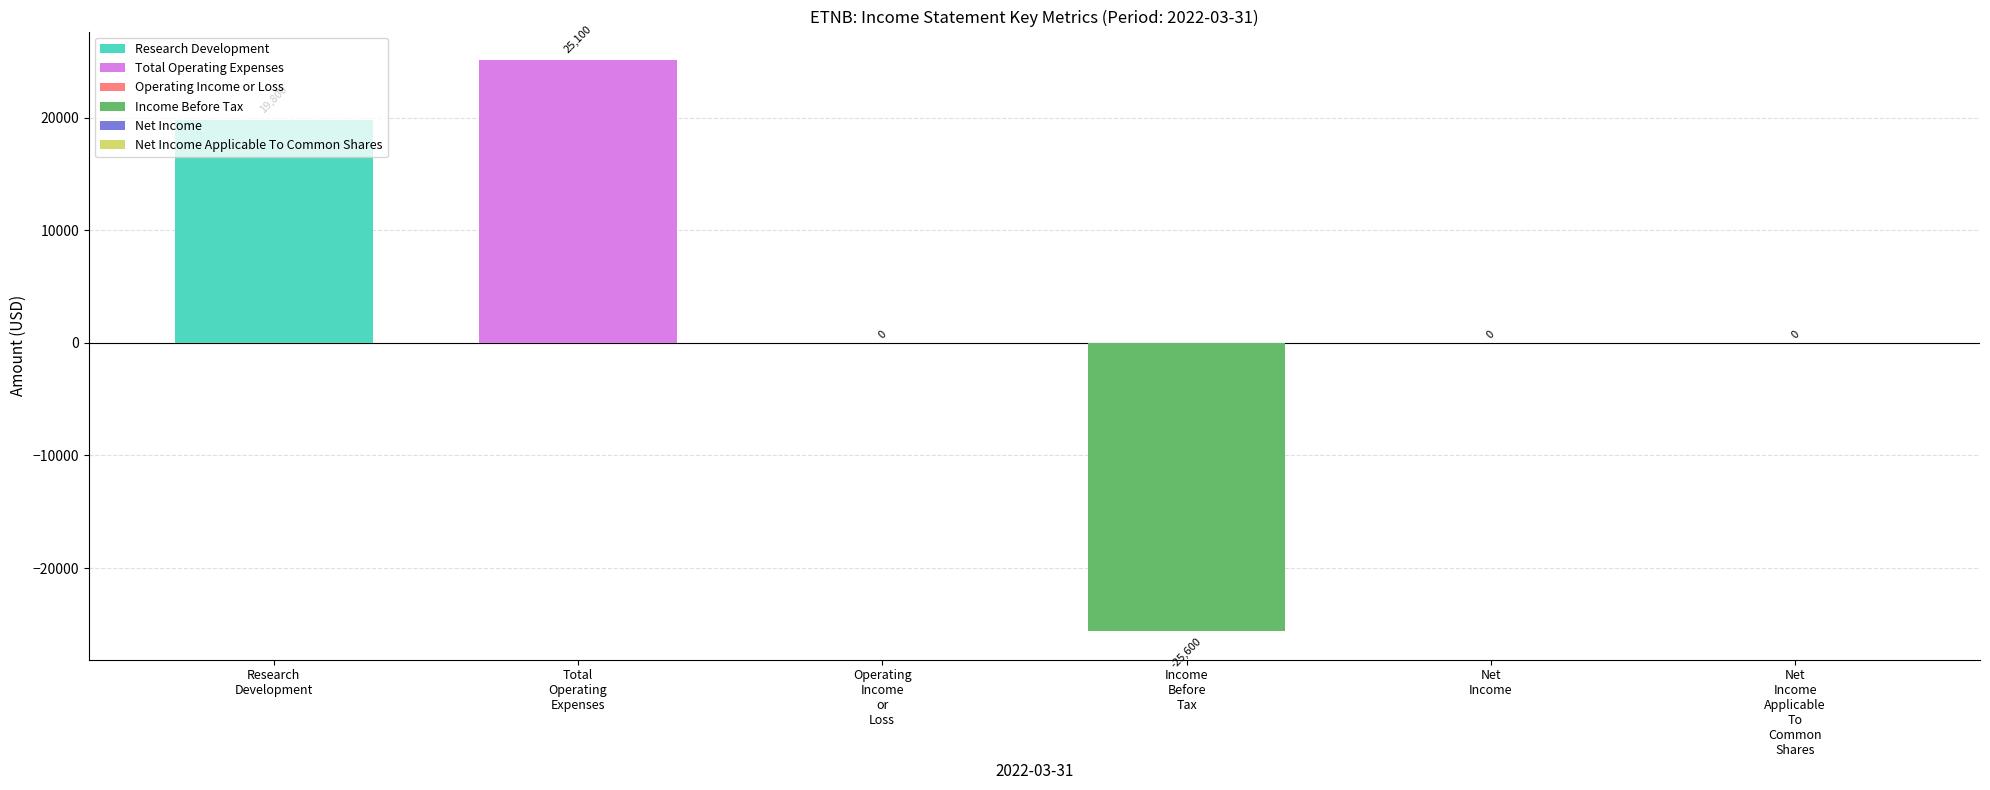

Which series has the largest range (max minus min)?

Net Income